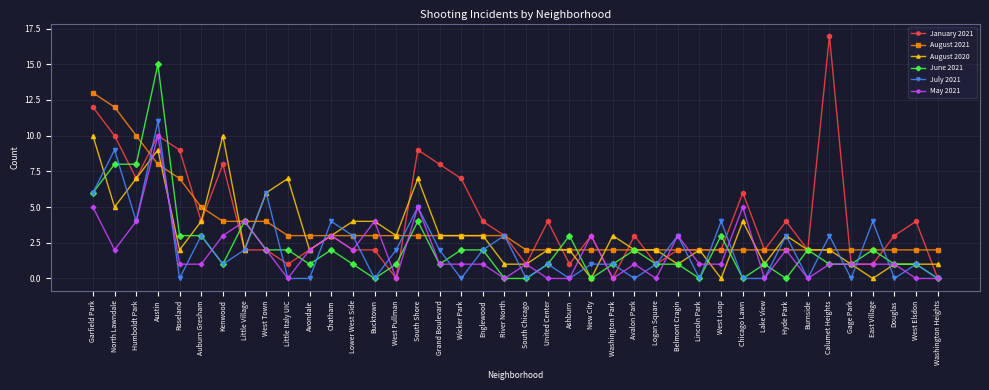

Reading left to right, transcribe all the data shown in this chart.

January 2021: Garfield Park=12	North Lawndale=10	Humboldt Park=7	Austin=10	Roseland=9	Auburn Gresham=4	Kenwood=8	Little Village=2	West Town=2	Little Italy UIC=1	Avondale=2	Chatham=3	Lower West Side=2	Bucktown=2	West Pullman=0	South Shore=9	Grand Boulevard=8	Wicker Park=7	Englewood=4	River North=3	South Chicago=1	United Center=4	Ashburn=1	New City=3	Washington Park=0	Avalon Park=3	Logan Square=1	Belmont Cragin=2	Lincoln Park=2	West Loop=2	Chicago Lawn=6	Lake View=2	Hyde Park=4	Burnside=2	Calumet Heights=17	Gage Park=1	East Village=1	Douglas=3	West Elsdon=4	Washington Heights=0
August 2021: Garfield Park=13	North Lawndale=12	Humboldt Park=10	Austin=8	Roseland=7	Auburn Gresham=5	Kenwood=4	Little Village=4	West Town=4	Little Italy UIC=3	Avondale=3	Chatham=3	Lower West Side=3	Bucktown=3	West Pullman=3	South Shore=3	Grand Boulevard=3	Wicker Park=3	Englewood=3	River North=3	South Chicago=2	United Center=2	Ashburn=2	New City=2	Washington Park=2	Avalon Park=2	Logan Square=2	Belmont Cragin=2	Lincoln Park=2	West Loop=2	Chicago Lawn=2	Lake View=2	Hyde Park=2	Burnside=2	Calumet Heights=2	Gage Park=2	East Village=2	Douglas=2	West Elsdon=2	Washington Heights=2
August 2020: Garfield Park=10	North Lawndale=5	Humboldt Park=7	Austin=9	Roseland=2	Auburn Gresham=4	Kenwood=10	Little Village=2	West Town=6	Little Italy UIC=7	Avondale=2	Chatham=3	Lower West Side=4	Bucktown=4	West Pullman=3	South Shore=7	Grand Boulevard=3	Wicker Park=3	Englewood=3	River North=1	South Chicago=1	United Center=2	Ashburn=2	New City=0	Washington Park=3	Avalon Park=2	Logan Square=2	Belmont Cragin=1	Lincoln Park=2	West Loop=0	Chicago Lawn=4	Lake View=1	Hyde Park=3	Burnside=2	Calumet Heights=2	Gage Park=1	East Village=0	Douglas=1	West Elsdon=1	Washington Heights=1
June 2021: Garfield Park=6	North Lawndale=8	Humboldt Park=8	Austin=15	Roseland=3	Auburn Gresham=3	Kenwood=1	Little Village=4	West Town=2	Little Italy UIC=2	Avondale=1	Chatham=2	Lower West Side=1	Bucktown=0	West Pullman=1	South Shore=4	Grand Boulevard=1	Wicker Park=2	Englewood=2	River North=0	South Chicago=0	United Center=1	Ashburn=3	New City=0	Washington Park=1	Avalon Park=2	Logan Square=1	Belmont Cragin=1	Lincoln Park=0	West Loop=3	Chicago Lawn=0	Lake View=1	Hyde Park=0	Burnside=2	Calumet Heights=1	Gage Park=1	East Village=2	Douglas=1	West Elsdon=1	Washington Heights=0
July 2021: Garfield Park=6	North Lawndale=9	Humboldt Park=4	Austin=11	Roseland=0	Auburn Gresham=3	Kenwood=1	Little Village=2	West Town=6	Little Italy UIC=0	Avondale=0	Chatham=4	Lower West Side=3	Bucktown=0	West Pullman=2	South Shore=5	Grand Boulevard=2	Wicker Park=0	Englewood=2	River North=3	South Chicago=0	United Center=1	Ashburn=0	New City=1	Washington Park=1	Avalon Park=0	Logan Square=1	Belmont Cragin=3	Lincoln Park=0	West Loop=4	Chicago Lawn=0	Lake View=0	Hyde Park=3	Burnside=0	Calumet Heights=3	Gage Park=0	East Village=4	Douglas=0	West Elsdon=1	Washington Heights=0
May 2021: Garfield Park=5	North Lawndale=2	Humboldt Park=4	Austin=10	Roseland=1	Auburn Gresham=1	Kenwood=3	Little Village=4	West Town=2	Little Italy UIC=0	Avondale=2	Chatham=3	Lower West Side=2	Bucktown=4	West Pullman=0	South Shore=5	Grand Boulevard=1	Wicker Park=1	Englewood=1	River North=0	South Chicago=1	United Center=0	Ashburn=0	New City=3	Washington Park=0	Avalon Park=1	Logan Square=0	Belmont Cragin=3	Lincoln Park=1	West Loop=1	Chicago Lawn=5	Lake View=0	Hyde Park=2	Burnside=0	Calumet Heights=1	Gage Park=1	East Village=1	Douglas=1	West Elsdon=0	Washington Heights=0